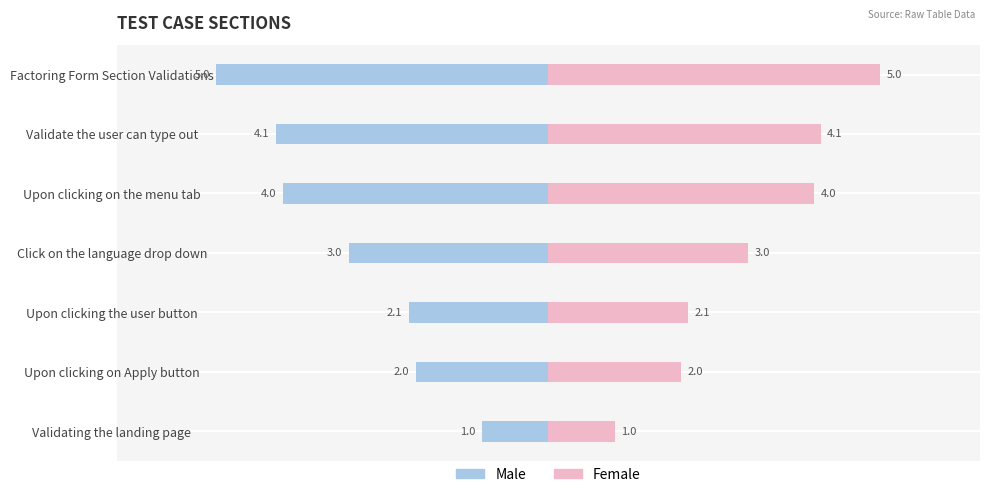

What are all the series names shown in the legend?

Male, Female